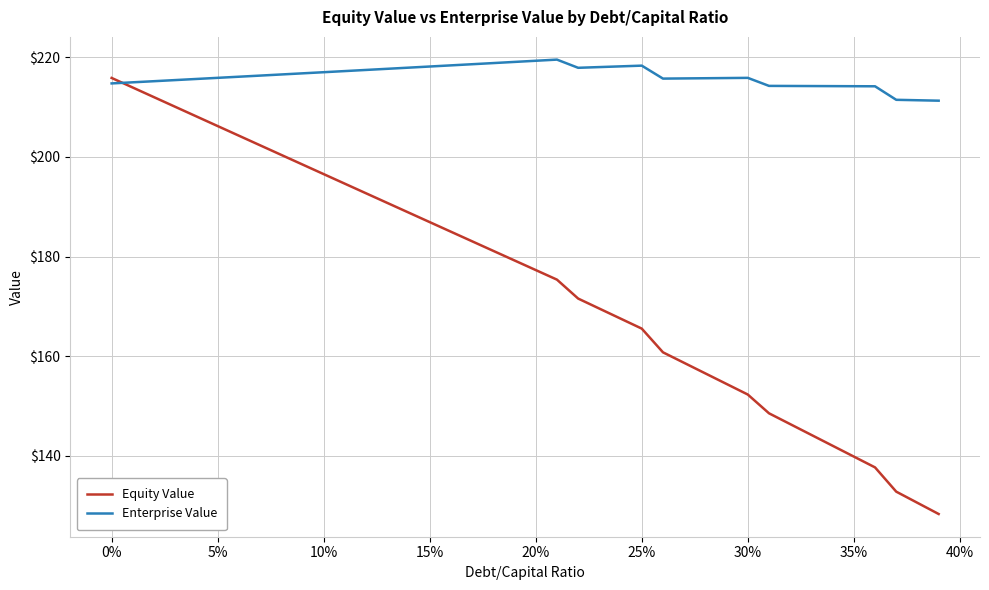

Which series has the largest total across all categories?

Enterprise Value